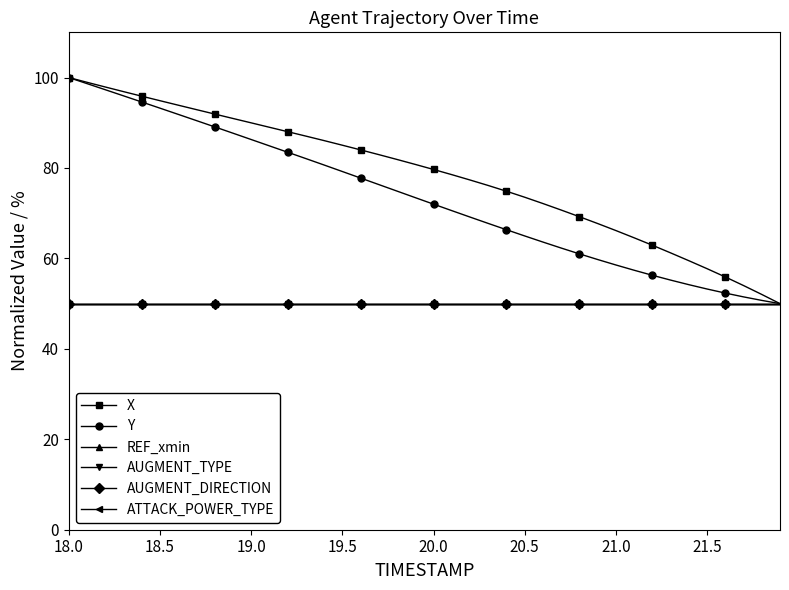

Reading left to right, transcribe all the data shown in this chart.

X: 100.0	99.0	97.9	96.9	95.9	94.9	93.9	92.9	91.9	91.0	90.0	89.0	88.0	87.1	86.1	85.0	84.0	83.0	81.9	80.8	79.7	78.5	77.3	76.1	74.9	73.5	72.1	70.7	69.2	67.7	66.2	64.6	62.9	61.2	59.5	57.7	55.9	54.0	52.0	50.0
Y: 100.0	98.7	97.3	96.0	94.6	93.2	91.9	90.5	89.1	87.7	86.3	84.9	83.5	82.1	80.7	79.2	77.8	76.3	74.9	73.4	72.0	70.6	69.1	67.7	66.3	65.0	63.6	62.3	61.0	59.8	58.6	57.4	56.3	55.2	54.2	53.2	52.3	51.5	50.7	50.0
REF_xmin: 50.0	50.0	50.0	50.0	50.0	50.0	50.0	50.0	50.0	50.0	50.0	50.0	50.0	50.0	50.0	50.0	50.0	50.0	50.0	50.0	50.0	50.0	50.0	50.0	50.0	50.0	50.0	50.0	50.0	50.0	50.0	50.0	50.0	50.0	50.0	50.0	50.0	50.0	50.0	50.0
AUGMENT_TYPE: 50.0	50.0	50.0	50.0	50.0	50.0	50.0	50.0	50.0	50.0	50.0	50.0	50.0	50.0	50.0	50.0	50.0	50.0	50.0	50.0	50.0	50.0	50.0	50.0	50.0	50.0	50.0	50.0	50.0	50.0	50.0	50.0	50.0	50.0	50.0	50.0	50.0	50.0	50.0	50.0
AUGMENT_DIRECTION: 50.0	50.0	50.0	50.0	50.0	50.0	50.0	50.0	50.0	50.0	50.0	50.0	50.0	50.0	50.0	50.0	50.0	50.0	50.0	50.0	50.0	50.0	50.0	50.0	50.0	50.0	50.0	50.0	50.0	50.0	50.0	50.0	50.0	50.0	50.0	50.0	50.0	50.0	50.0	50.0
ATTACK_POWER_TYPE: 50.0	50.0	50.0	50.0	50.0	50.0	50.0	50.0	50.0	50.0	50.0	50.0	50.0	50.0	50.0	50.0	50.0	50.0	50.0	50.0	50.0	50.0	50.0	50.0	50.0	50.0	50.0	50.0	50.0	50.0	50.0	50.0	50.0	50.0	50.0	50.0	50.0	50.0	50.0	50.0